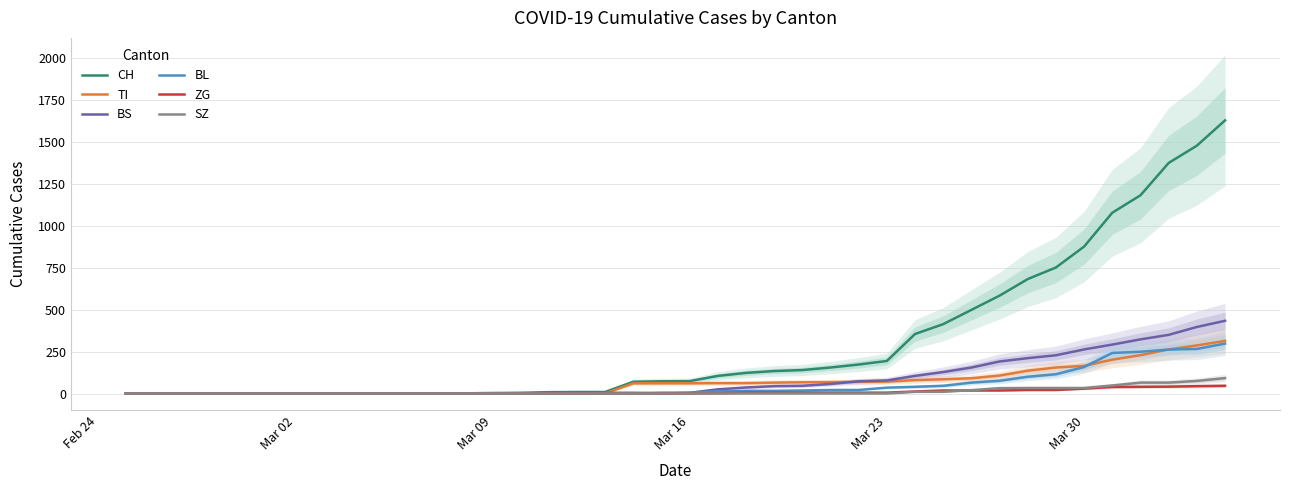

True or false: TI and ZG intersect in this chart.

False